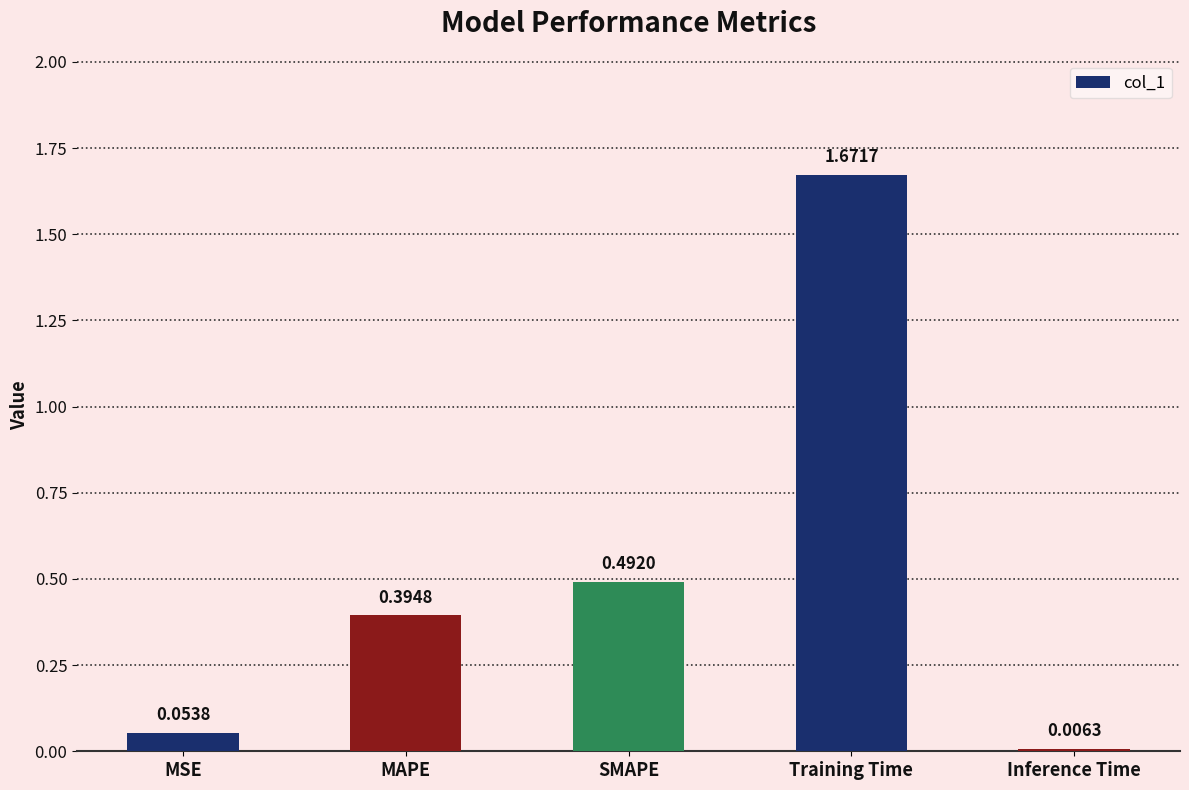

Between Inference Time and SMAPE, which is larger?

SMAPE